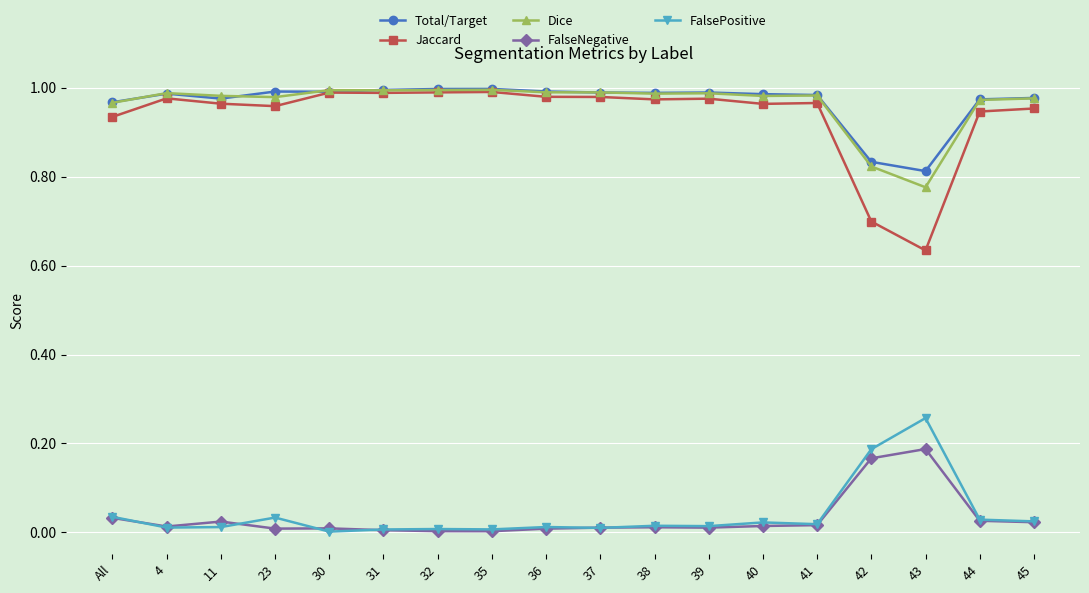

What position from the right is 37?

9